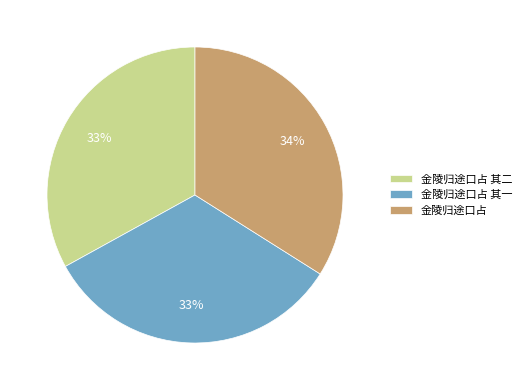

Is there any slice that represents more than half of the pie?

No